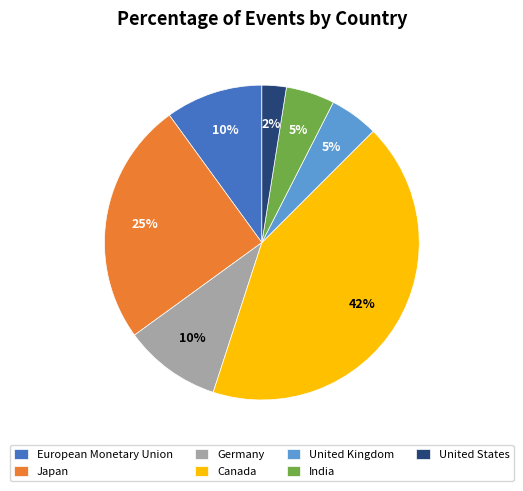

Is the sum of United States and Canada greater than half?

No